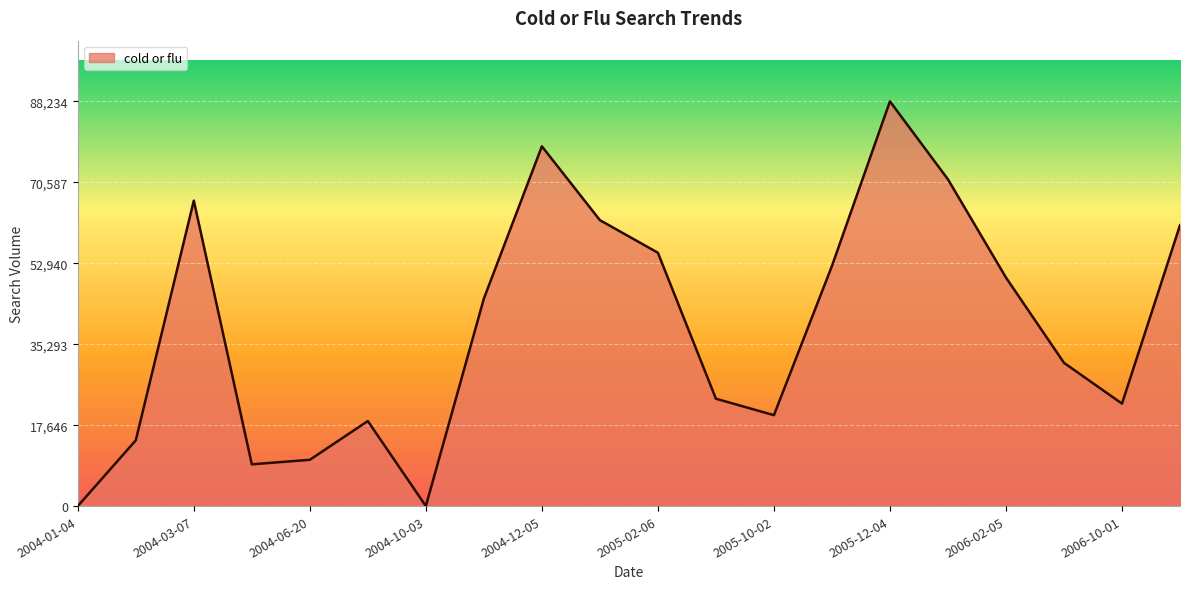

Does the chart display data point markers on the line(s)?

No